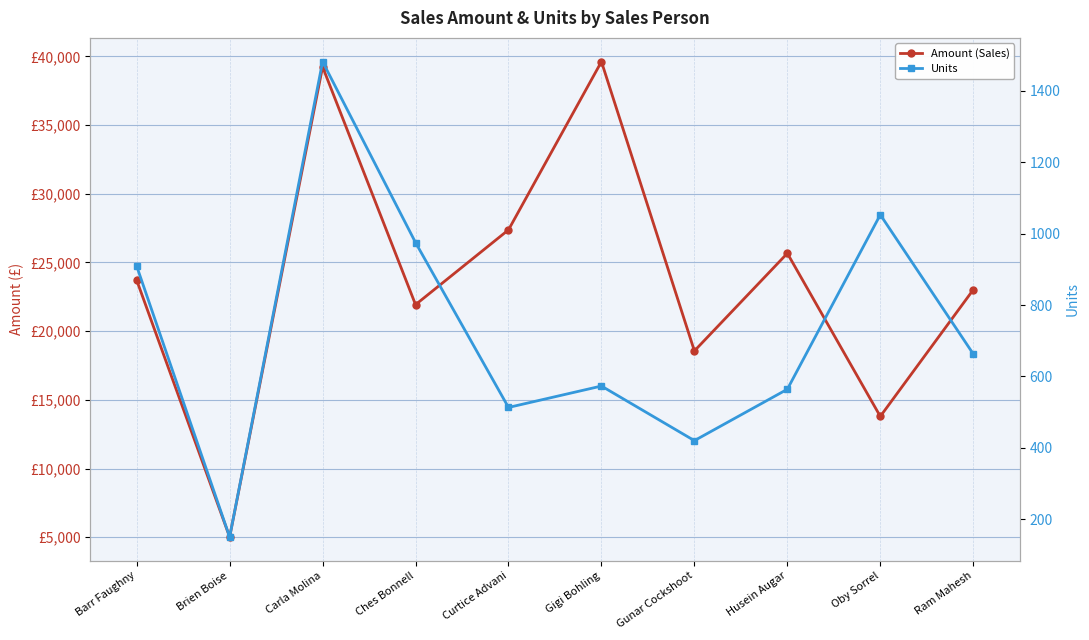

Which category has the lowest value in the Units series?

Brien Boise